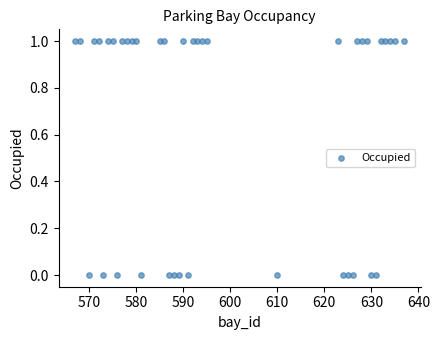

What is the range of X values (max minus min)?

70